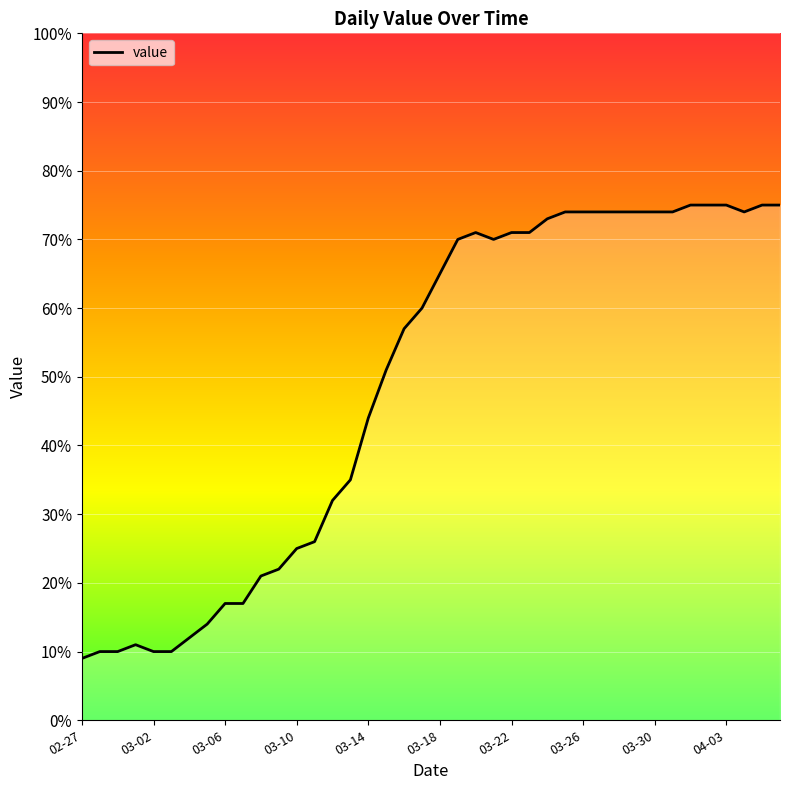

What is the smallest value displayed?

9